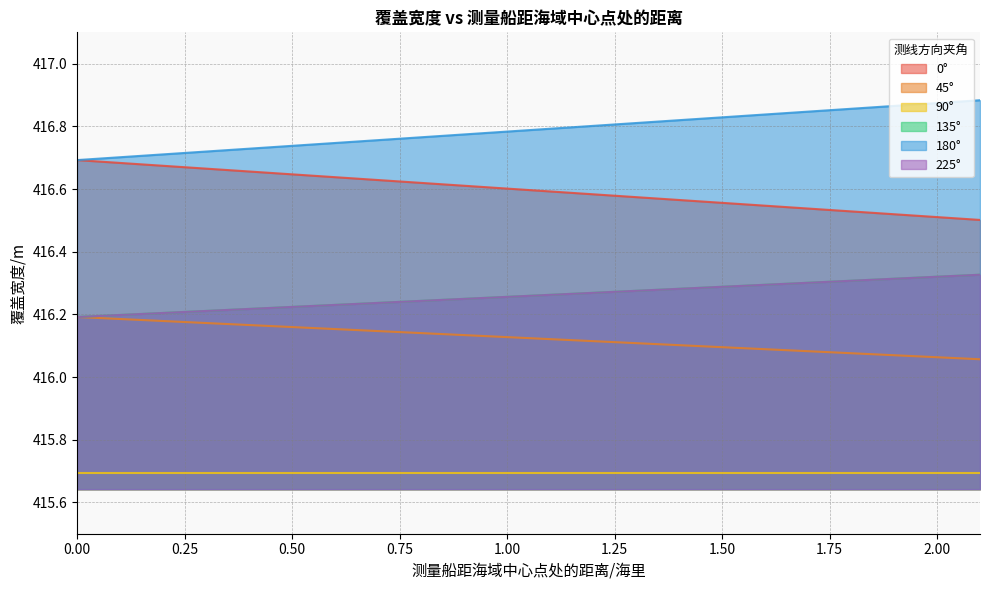

Count the 180° values in the range 416 to 417.

8